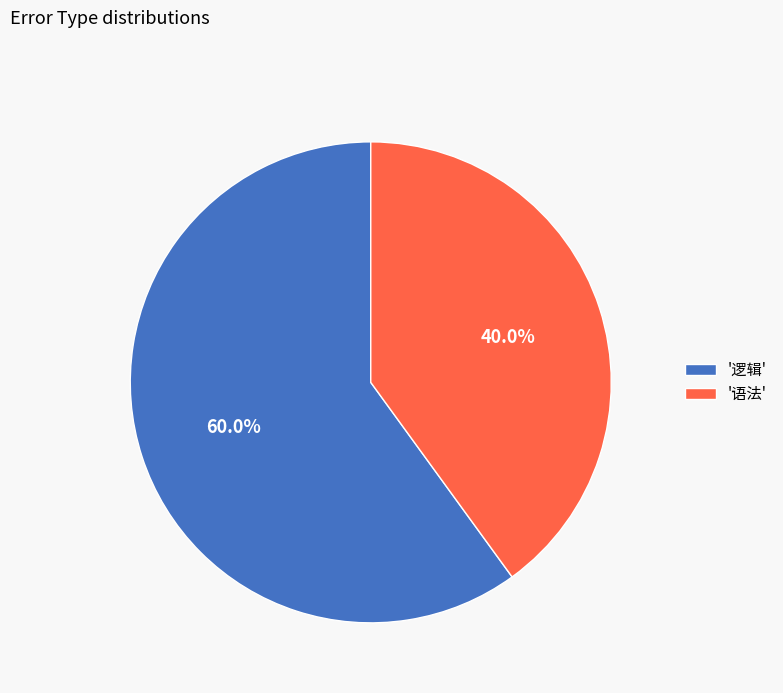

Rank the categories by value from lowest to highest.

'语法', '逻辑'